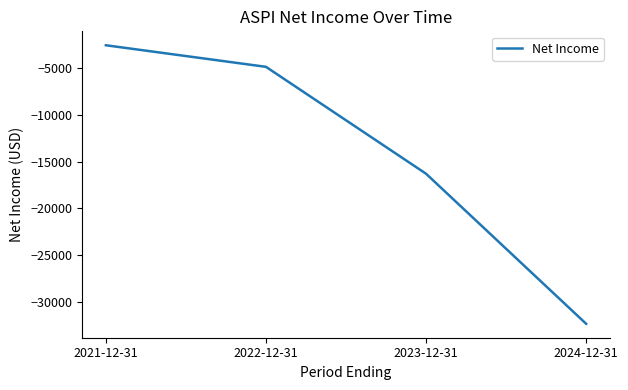

What is the greatest value displayed?

-2600